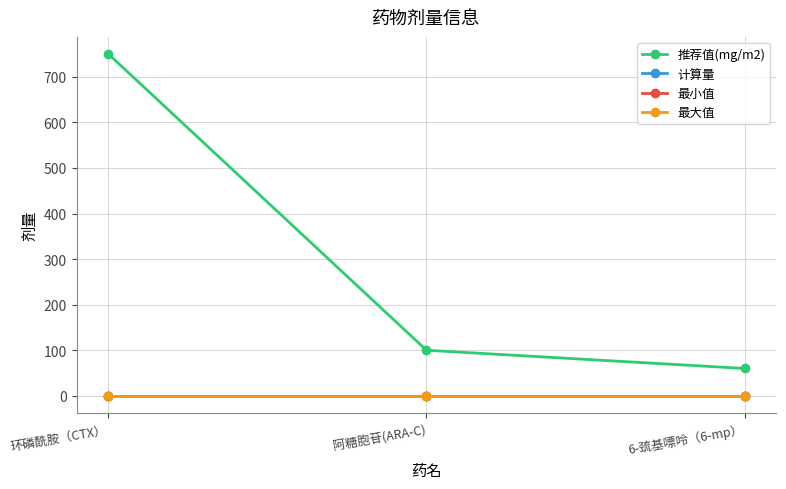

Is this an area chart (filled region under the line)?

No